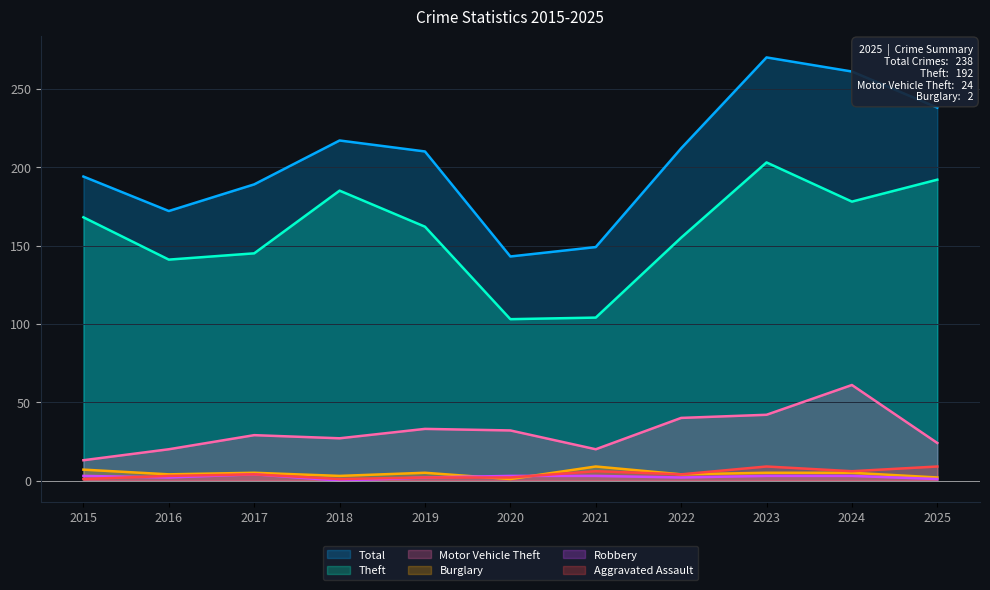

Reading left to right, list all the values displayed in this chart.

Total: 194	172	189	217	210	143	149	212	270	261	238
Theft: 168	141	145	185	162	103	104	155	203	178	192
Motor Vehicle Theft: 13	20	29	27	33	32	20	40	42	61	24
Burglary: 7	4	5	3	5	1	9	4	5	5	2
Robbery: 3	2	4	0	2	3	3	2	3	3	1
Aggravated Assault: 1	3	4	1	2	2	6	4	9	6	9